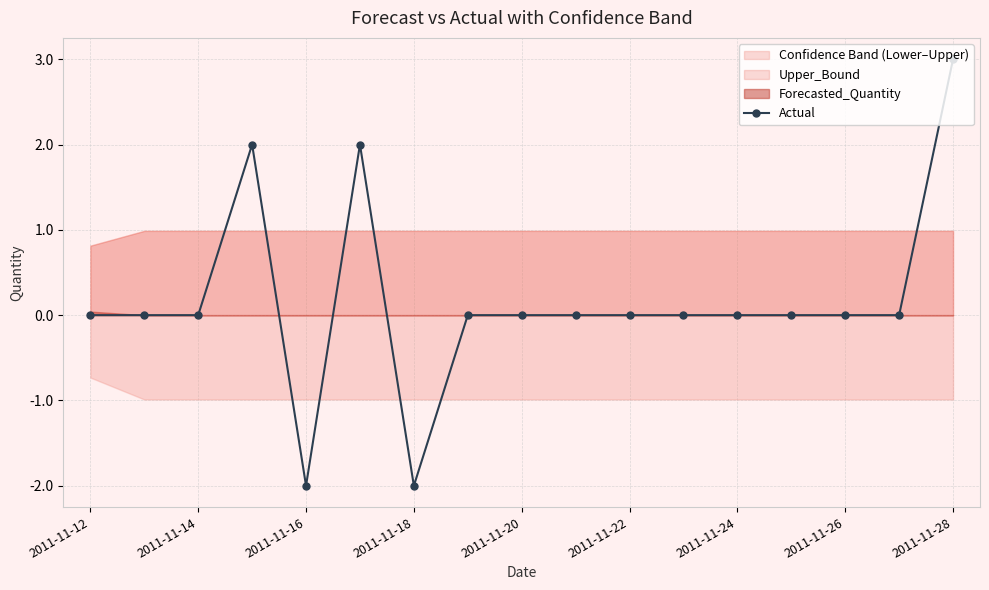

True or false: Actual has a value of 3 at 2011-11-24.

False